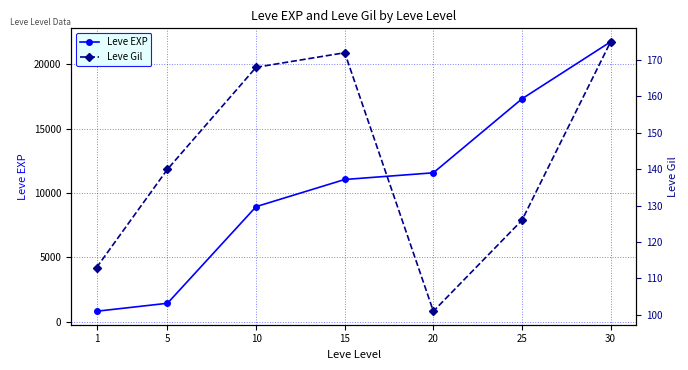

Count the number of categories in the chart.

7